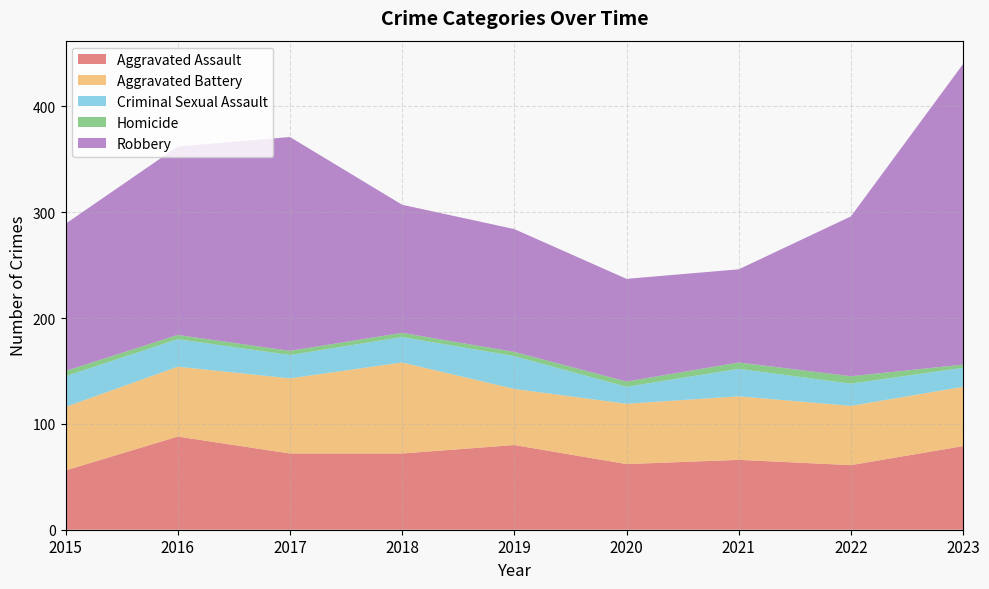

Reading left to right, transcribe all the data shown in this chart.

Aggravated Assault: 56	88	72	72	80	62	66	61	79
Aggravated Battery: 60	66	71	86	53	57	60	56	56
Criminal Sexual Assault: 29	26	22	24	31	16	26	21	18
Homicide: 5	4	4	4	4	5	6	7	3
Robbery: 139	178	202	121	116	97	88	151	284